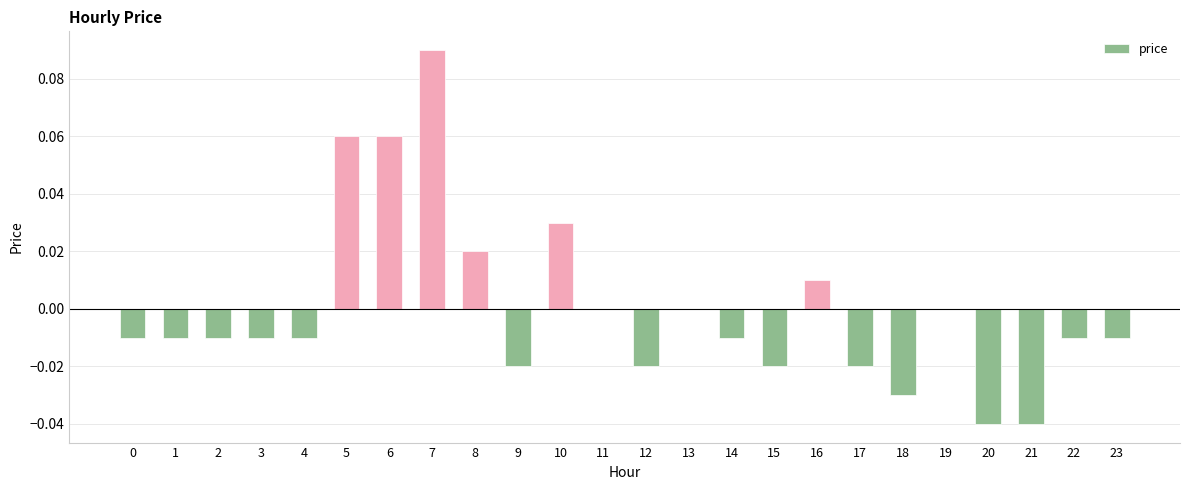

The value at 16 is 0.0. True or false?

True